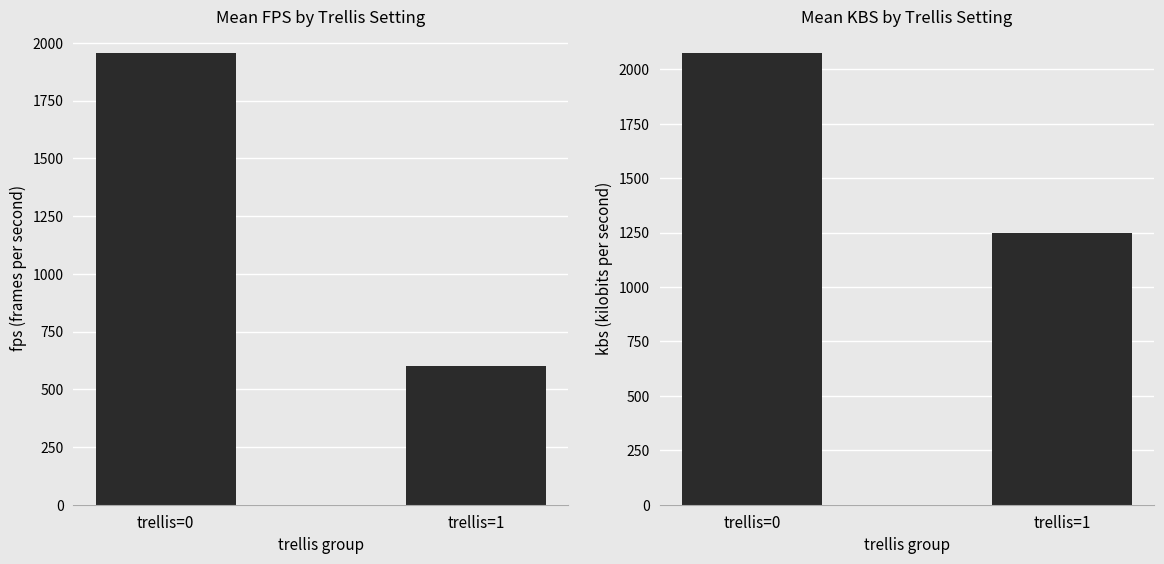

Which category has the highest value across all series?

trellis=0